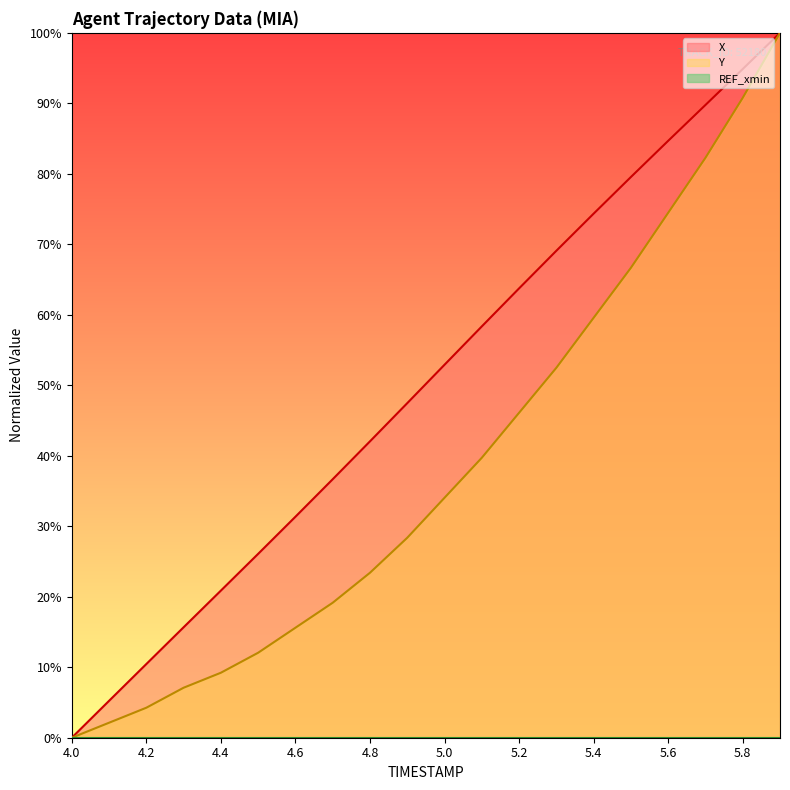

Rank the categories by Y value from lowest to highest.

4.0, 4.1, 4.2, 4.3, 4.4, 4.5, 4.6, 4.7, 4.8, 4.9, 5.0, 5.1, 5.2, 5.3, 5.4, 5.5, 5.6, 5.7, 5.8, 5.9